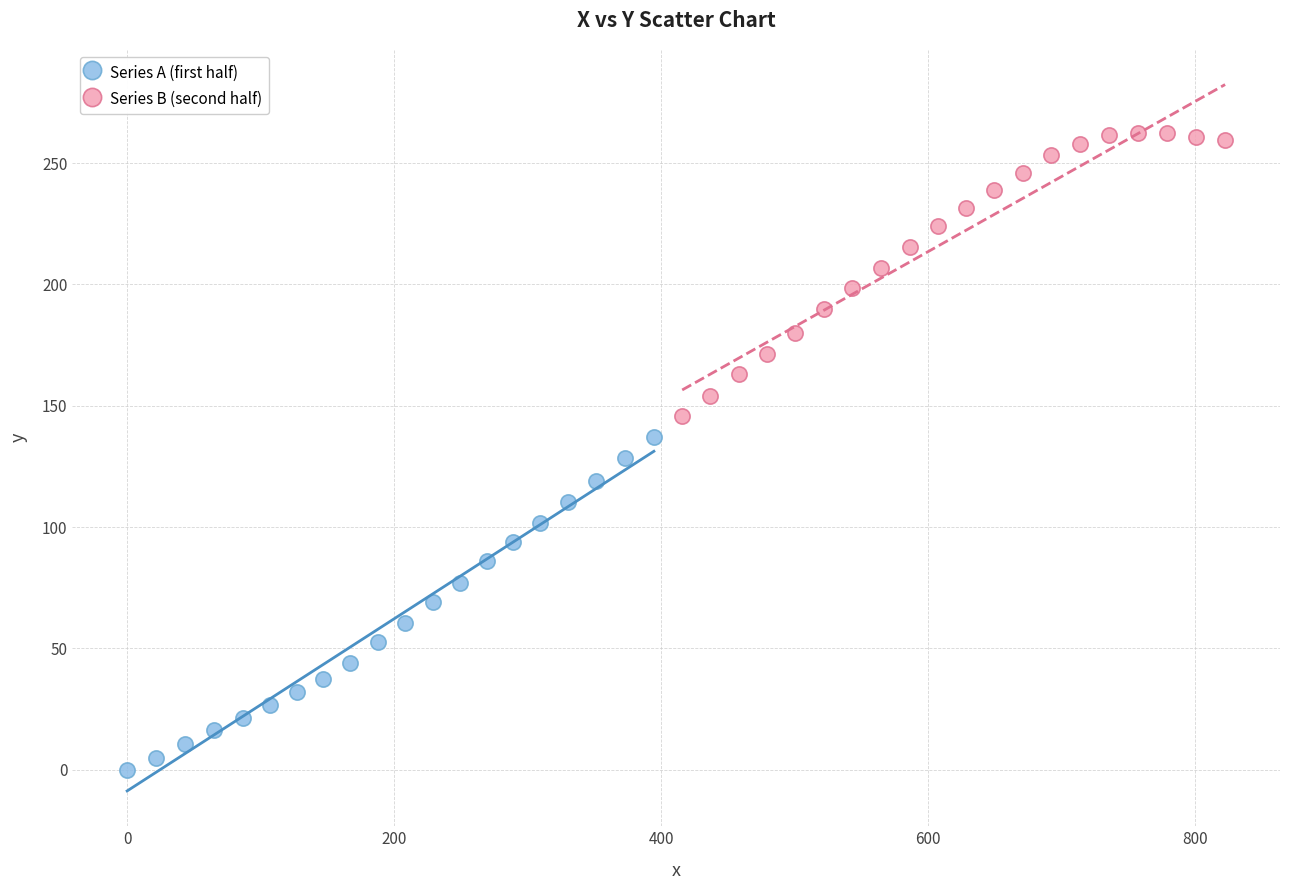

Which series reaches the maximum Y coordinate?

Series B (second half)